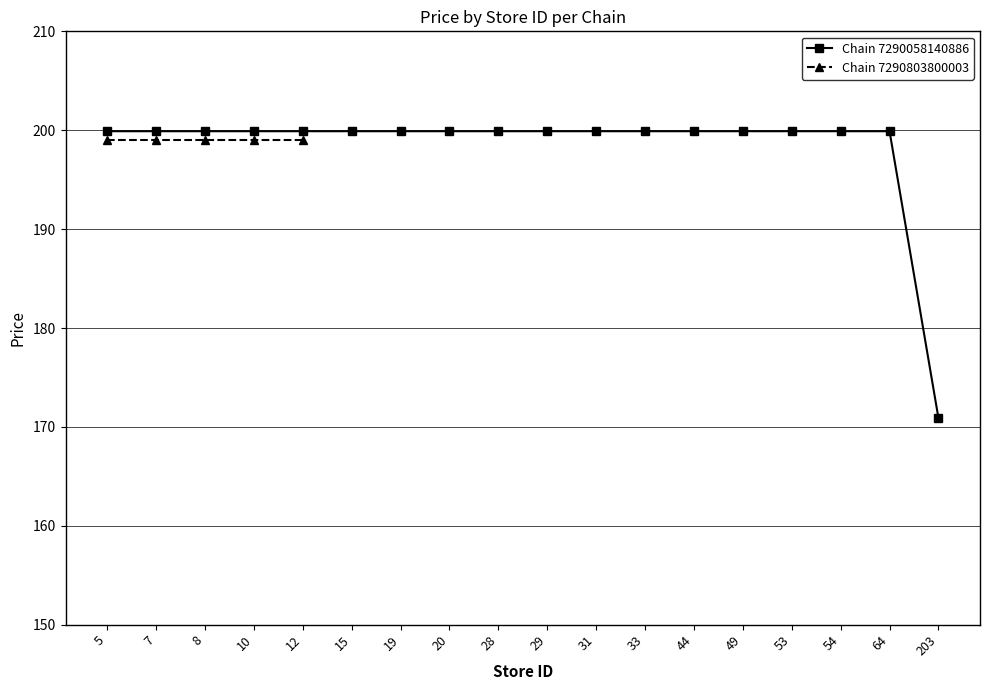

What is the change in value from 7 to 203?

-29.0